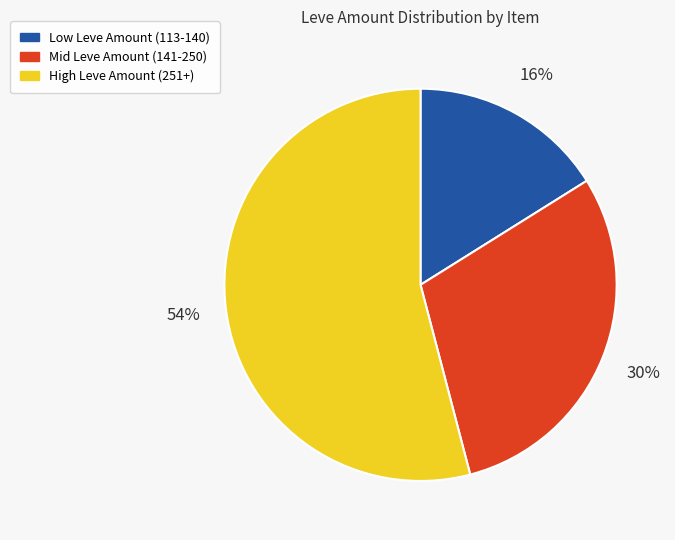

Count the number of slices in the pie.

3